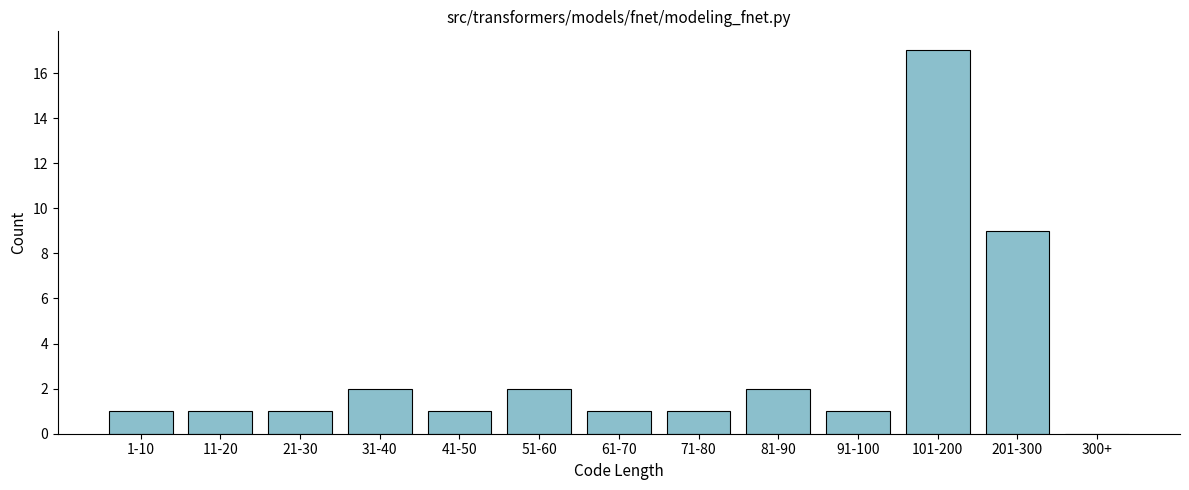

Reading right to left, list all the values displayed in this chart.

300+=0	201-300=9	101-200=17	91-100=1	81-90=2	71-80=1	61-70=1	51-60=2	41-50=1	31-40=2	21-30=1	11-20=1	1-10=1